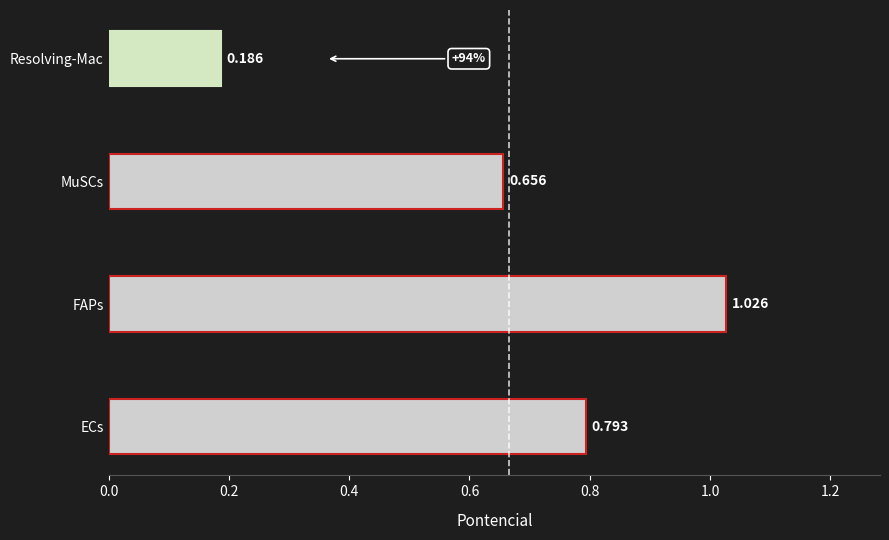

Which category has the lowest value across all series?

Resolving-Mac